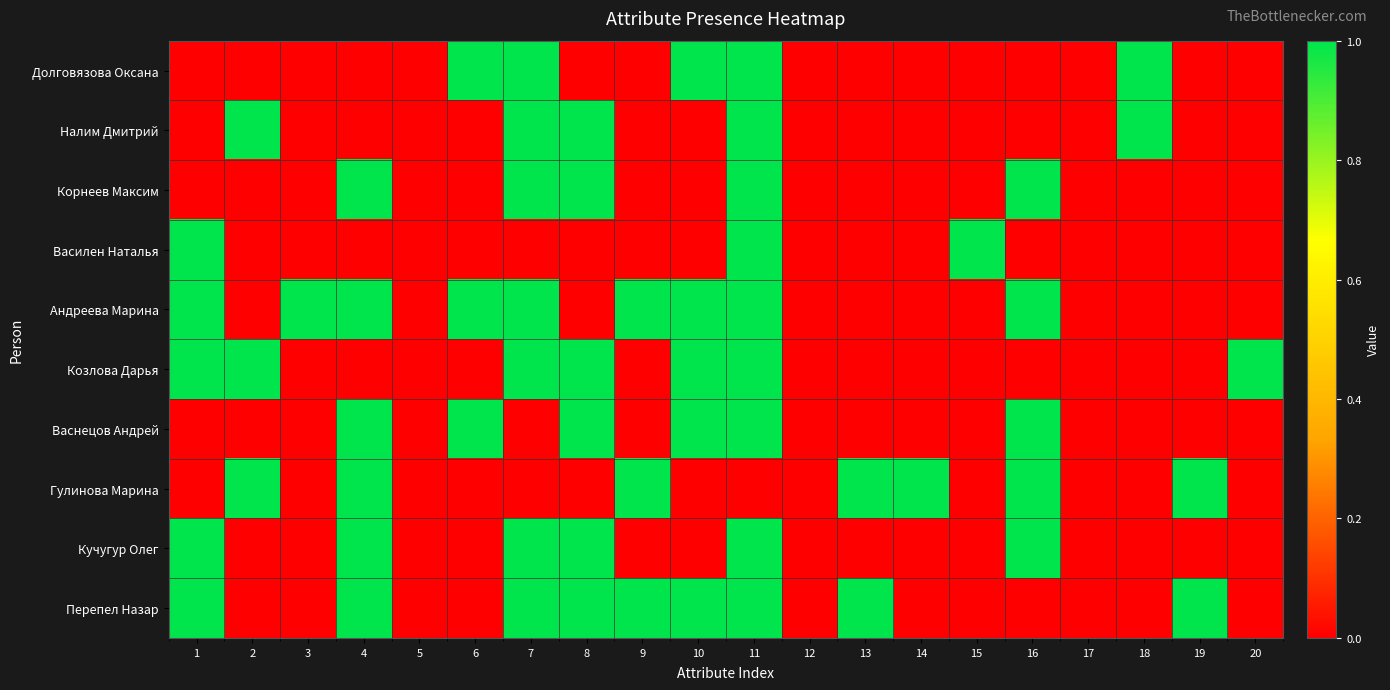

Rank the series at 11 from lowest to highest value.

Гулинова Марина, Долговязова Оксана, Налим Дмитрий, Корнеев Максим, Василен Наталья, Андреева Марина, Козлова Дарья, Васнецов Андрей, Кучугур Олег, Перепел Назар